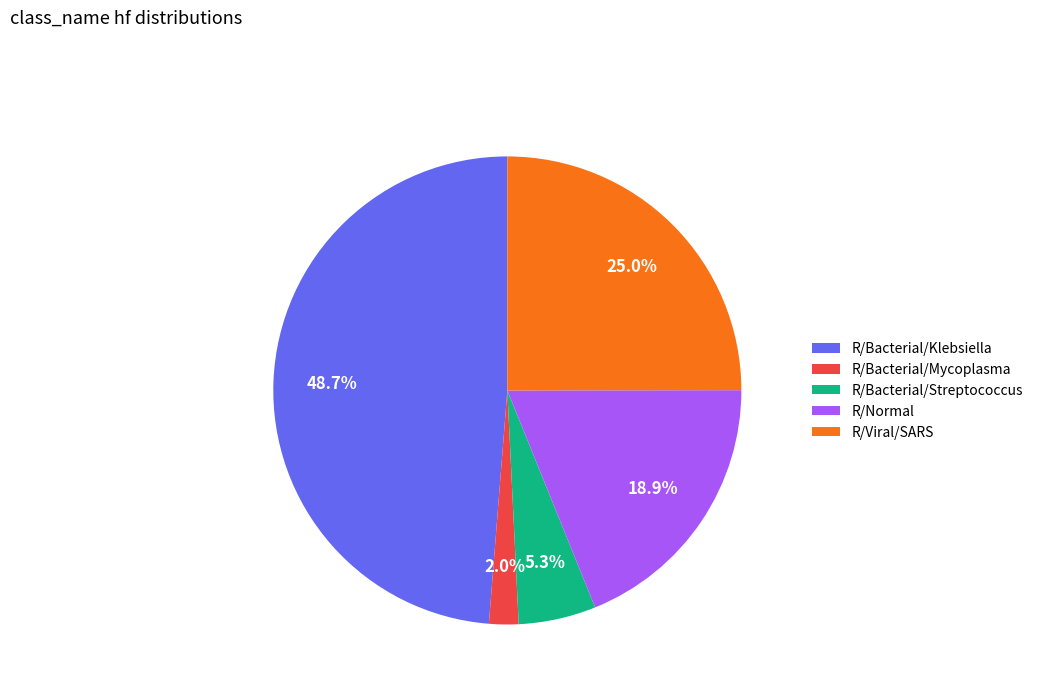

Is it true that R/Bacterial/Klebsiella is 49% of the pie?

True